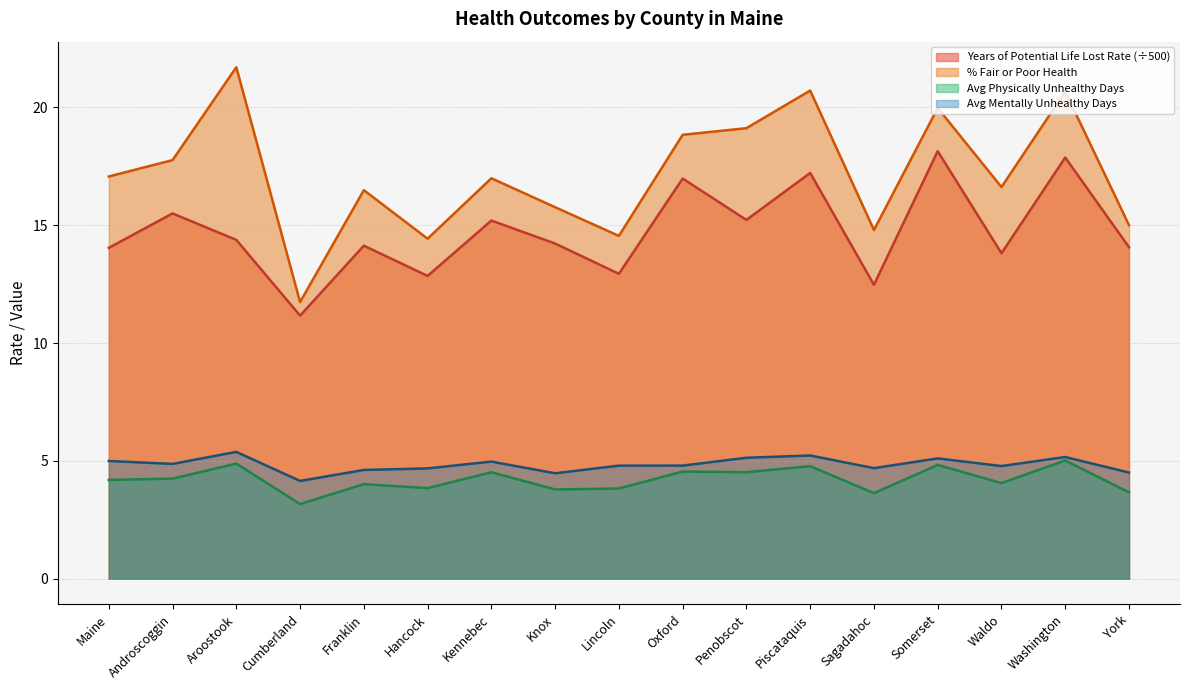

True or false: Avg Mentally Unhealthy Days and Avg Physically Unhealthy Days intersect in this chart.

False